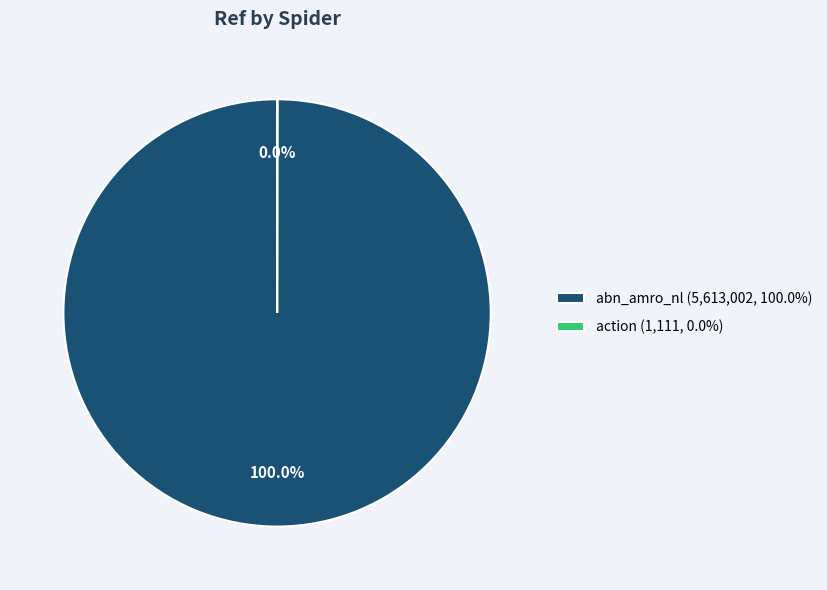

To the nearest percent, what portion does abn_amro_nl represent?

100%